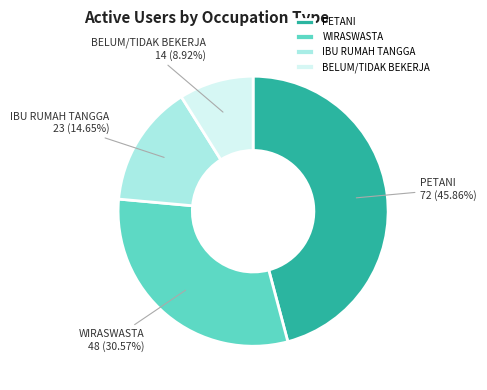

True or false: PETANI accounts for 59% of the total.

False